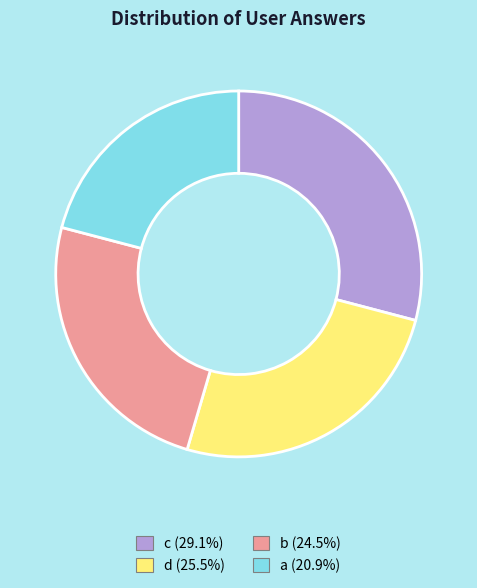

Combined, do b and a account for over 50%?

No